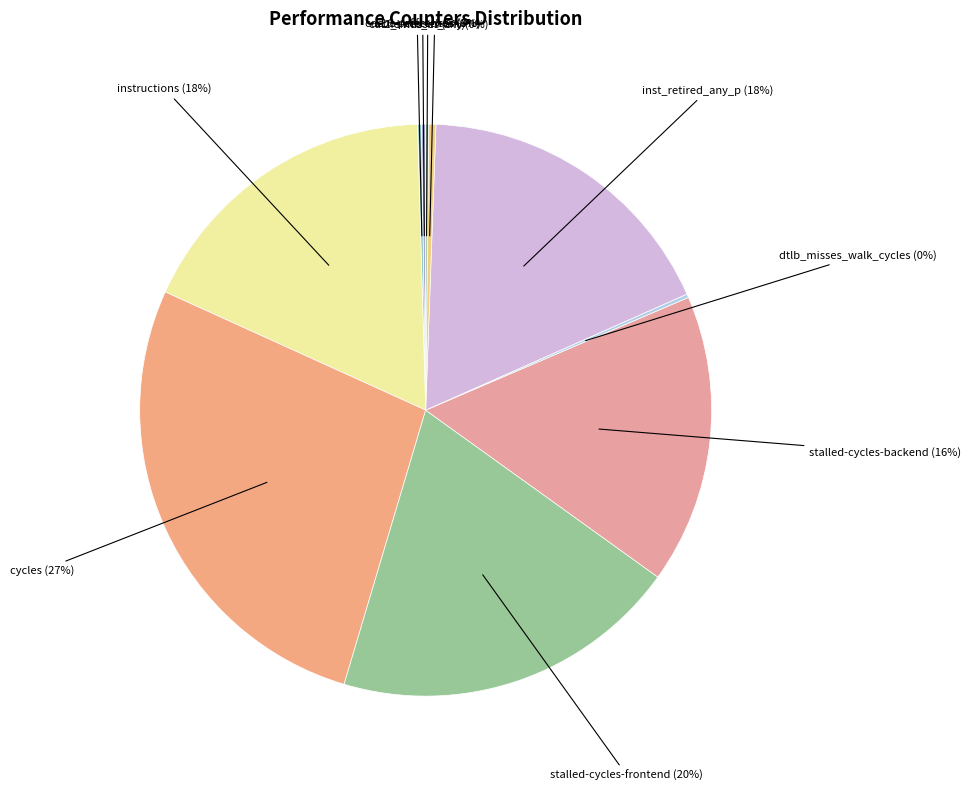

Which category has the biggest portion of the pie?

cycles